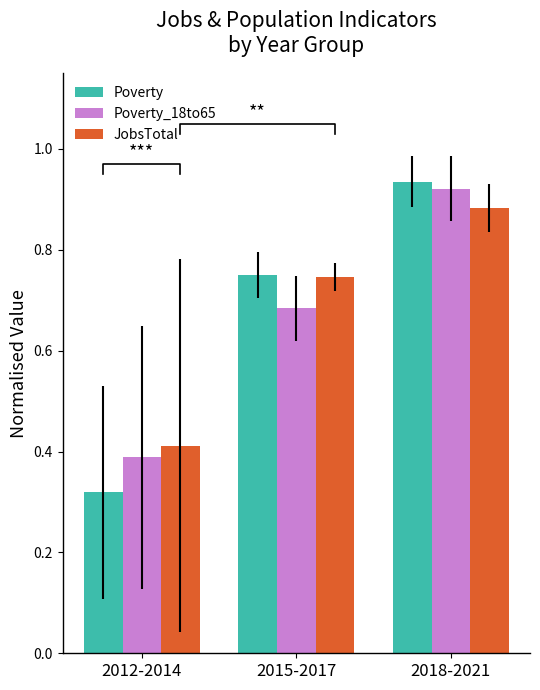

Count the JobsTotal values in the range 0 to 1.

3